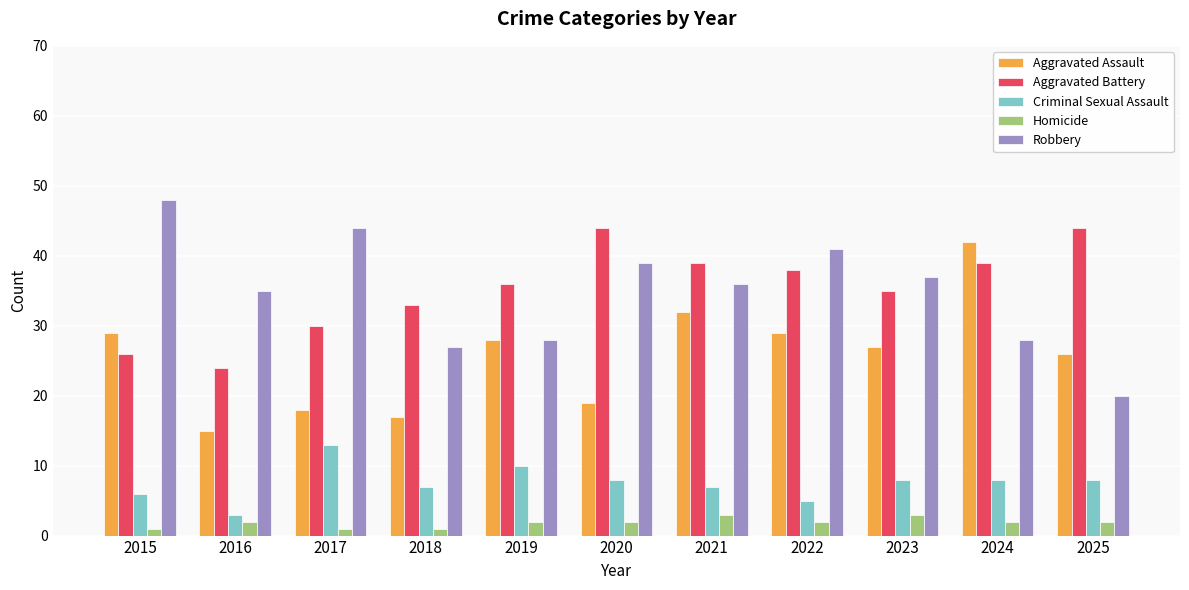

What is the average value of the Aggravated Assault series?

26